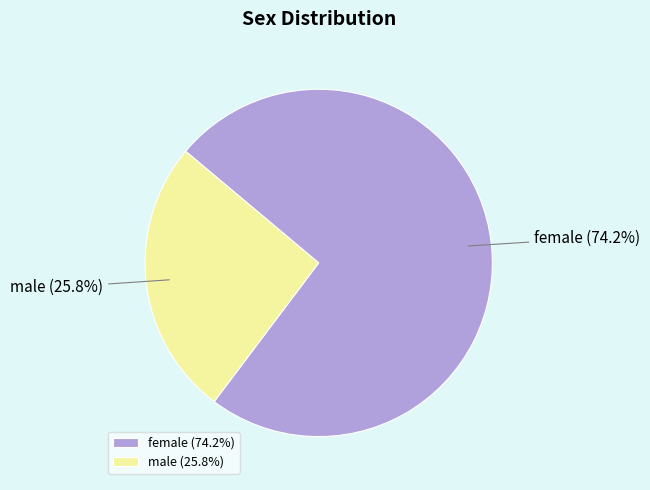

Which slice is the largest?

female